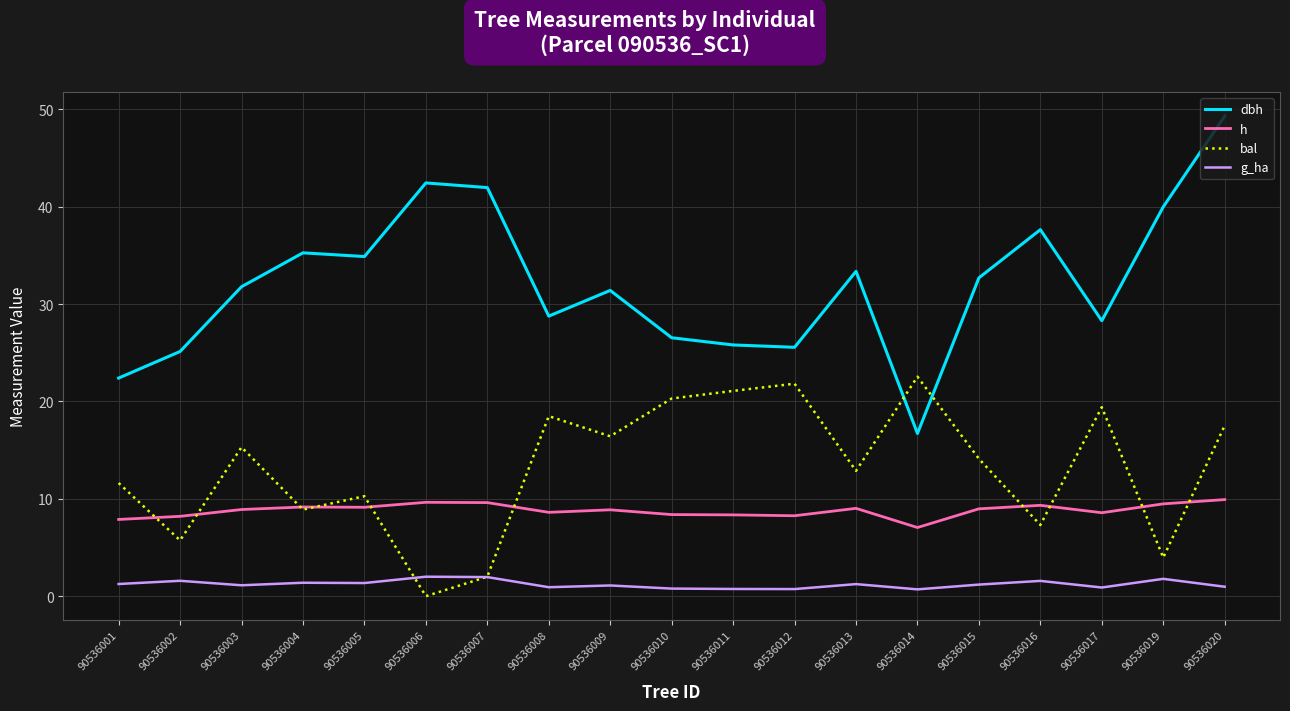

What is the maximum value for dbh?

49.3